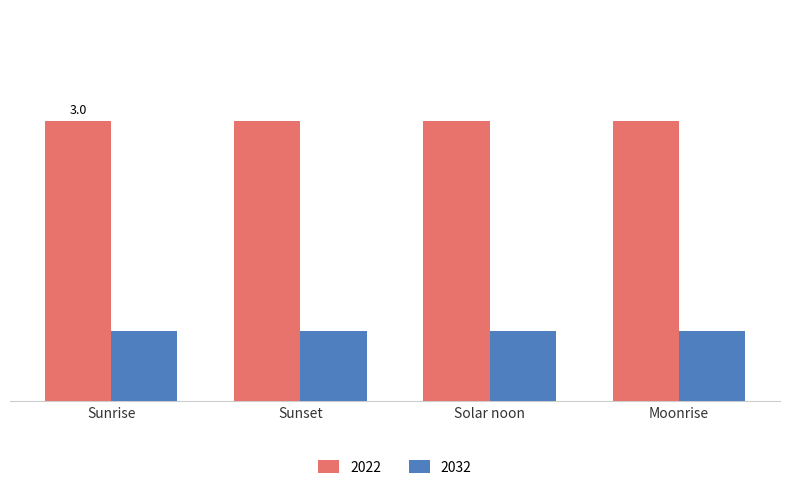

Does the chart contain stacked bars?

No